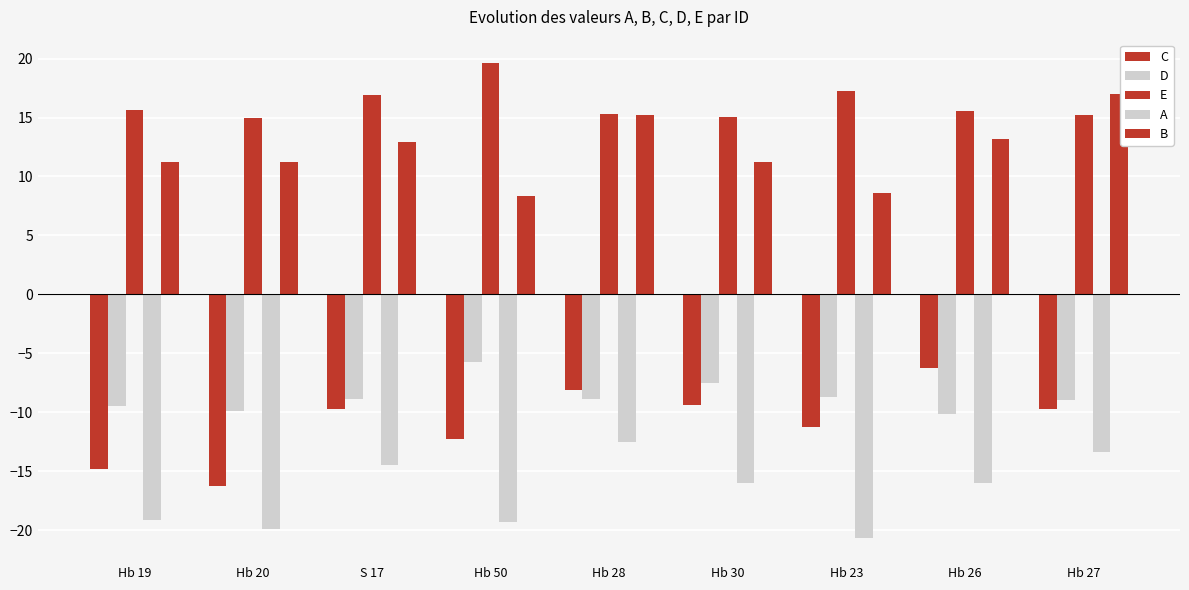

List the series in order of their peak value, lowest first.

A, C, D, B, E